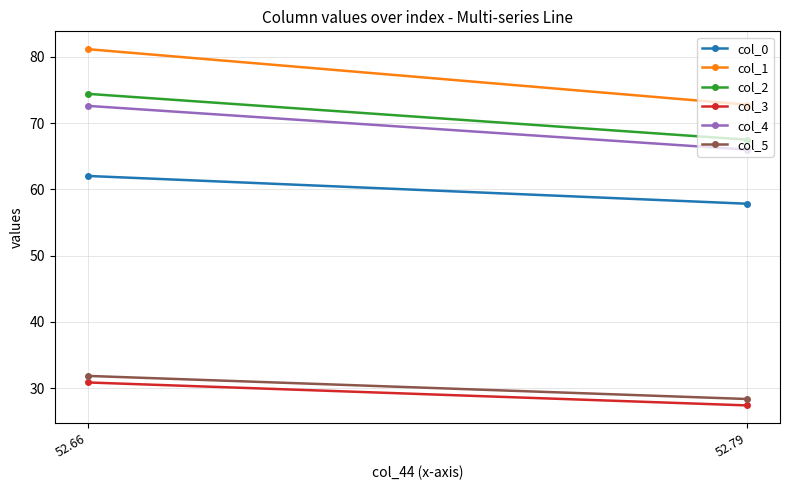

What are all the series names shown in the legend?

col_0, col_1, col_2, col_3, col_4, col_5